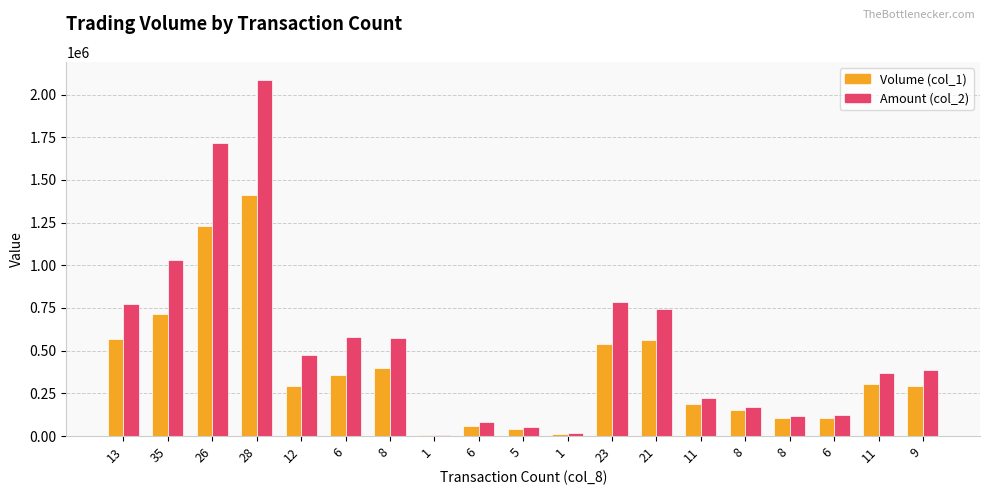

What are all the series names shown in the legend?

Volume (col_1), Amount (col_2)